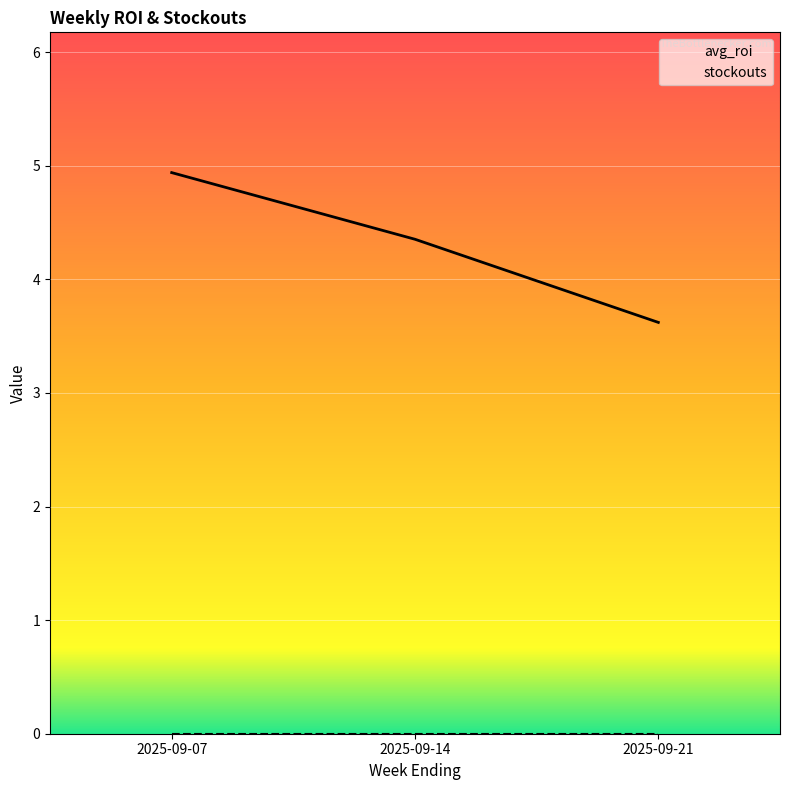

Rank the categories by value from lowest to highest.

2025-09-21, 2025-09-14, 2025-09-07